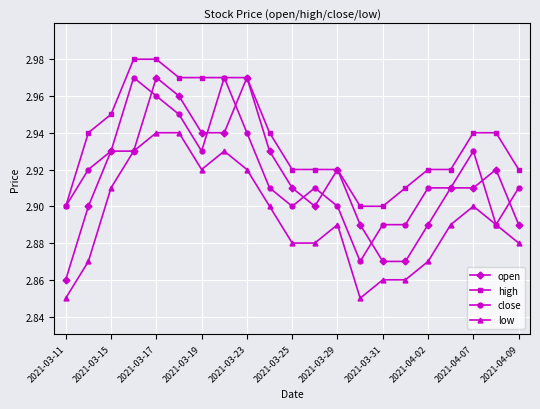

Count the low values in the range 2 to 3.

21